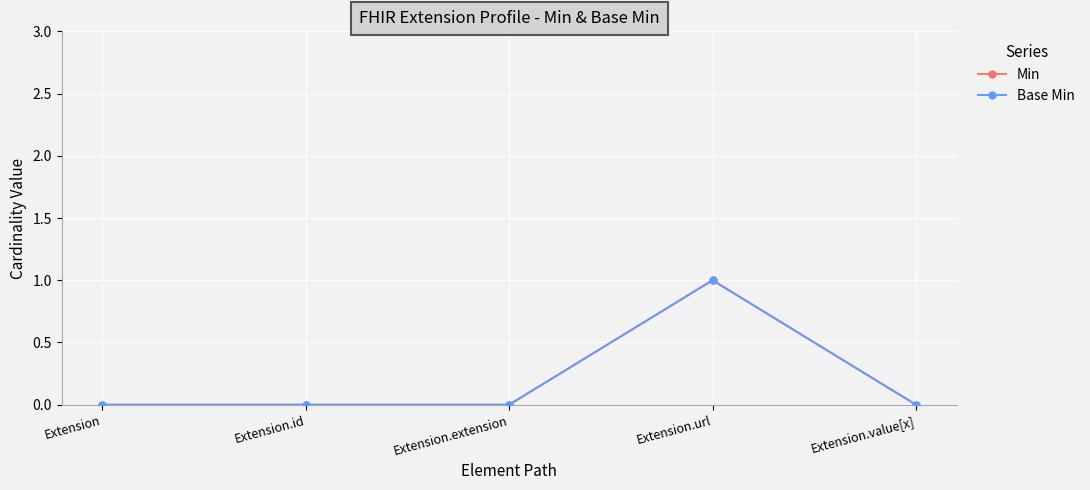

Reading right to left, list all the values displayed in this chart.

Min: Extension.value[x]=0	Extension.url=1	Extension.extension=0	Extension.id=0	Extension=0
Base Min: Extension.value[x]=0	Extension.url=1	Extension.extension=0	Extension.id=0	Extension=0